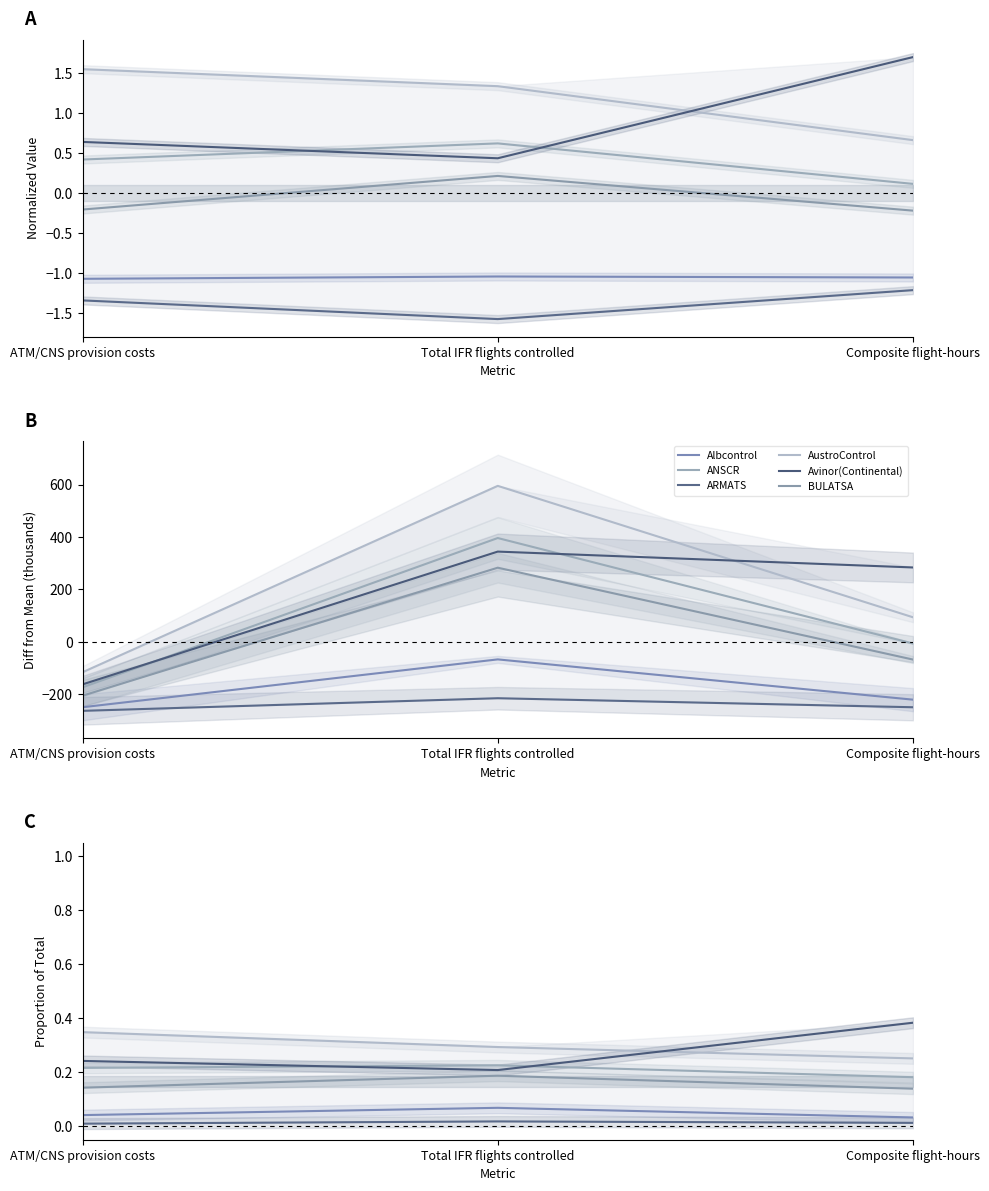

Reading left to right, list all the values displayed in this chart.

Albcontrol: ATM/CNS provision costs=0.0	Total IFR flights controlled=0.1	Composite flight-hours=0.0
ANSCR: ATM/CNS provision costs=0.2	Total IFR flights controlled=0.2	Composite flight-hours=0.2
ARMATS: ATM/CNS provision costs=0.0	Total IFR flights controlled=0.0	Composite flight-hours=0.0
AustroControl: ATM/CNS provision costs=0.3	Total IFR flights controlled=0.3	Composite flight-hours=0.3
Avinor(Continental): ATM/CNS provision costs=0.2	Total IFR flights controlled=0.2	Composite flight-hours=0.4
BULATSA: ATM/CNS provision costs=0.1	Total IFR flights controlled=0.2	Composite flight-hours=0.1